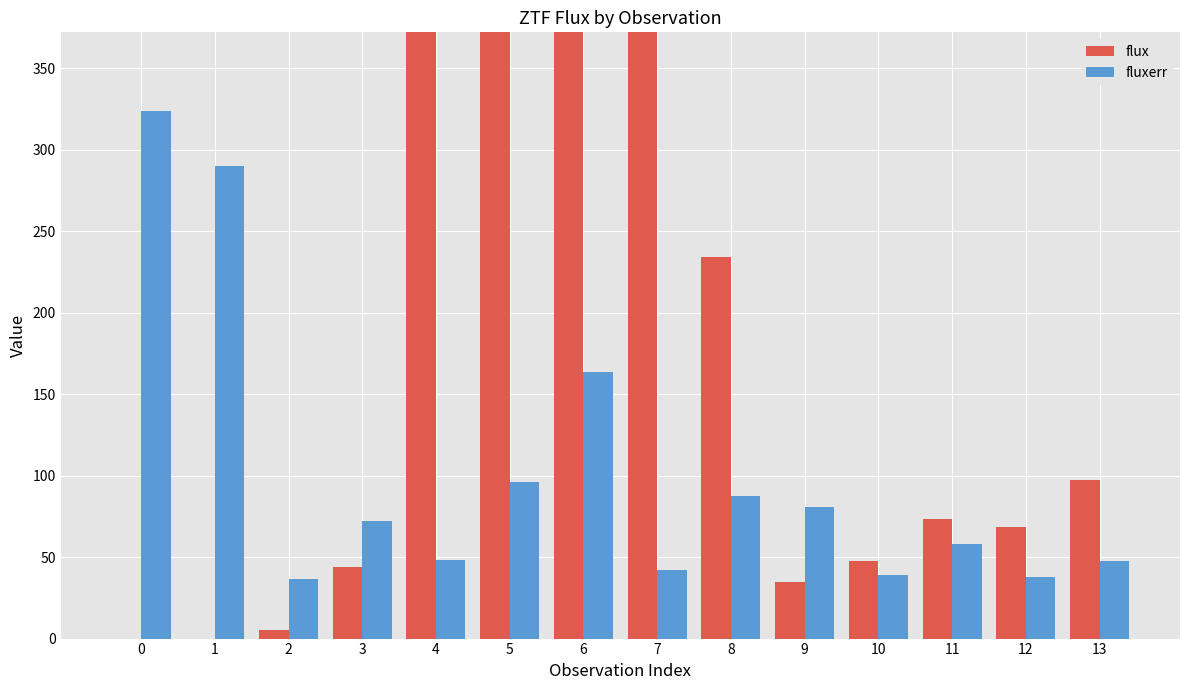

Rank the series by their maximum value, from lowest to highest.

fluxerr, flux